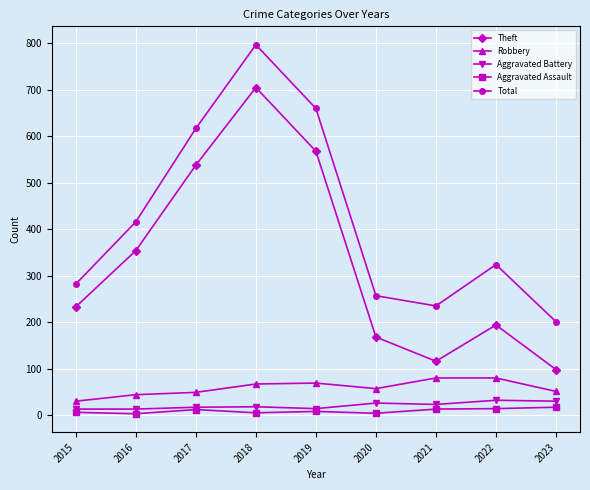

What is the maximum value shown in the chart?

797